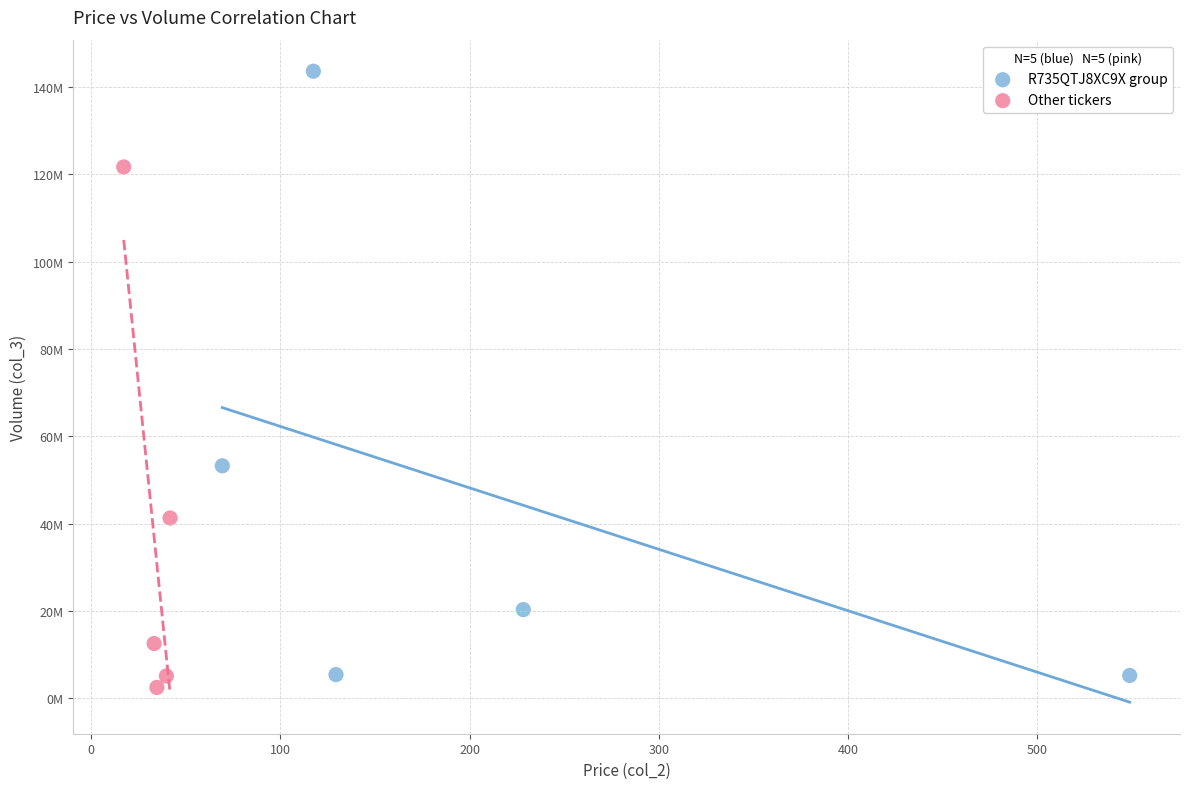

Which series has the widest spread of Y values?

R735QTJ8XC9X group